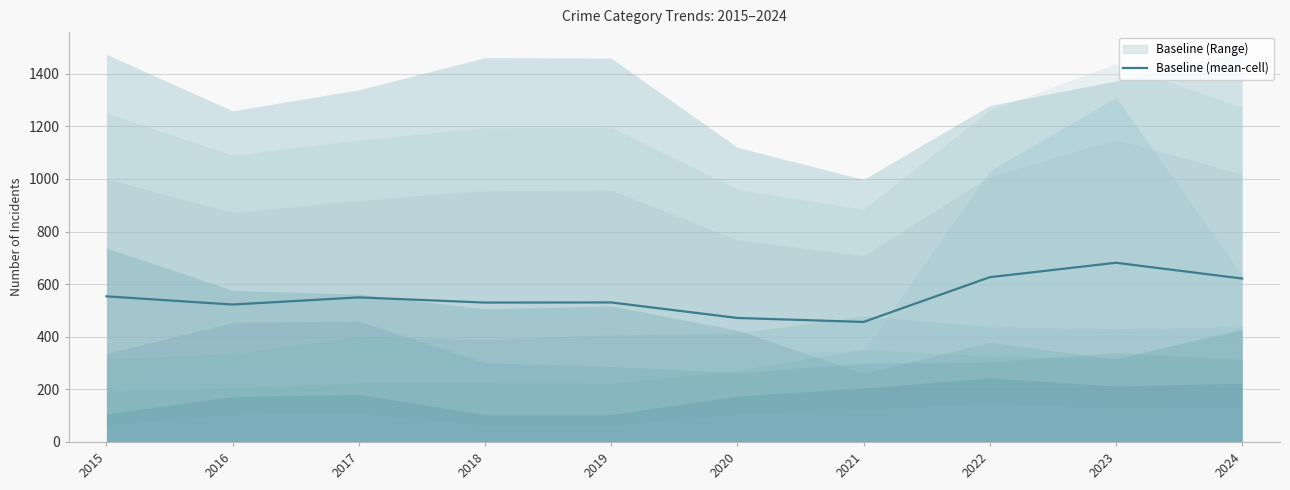

How many lines are shown in the chart?

1